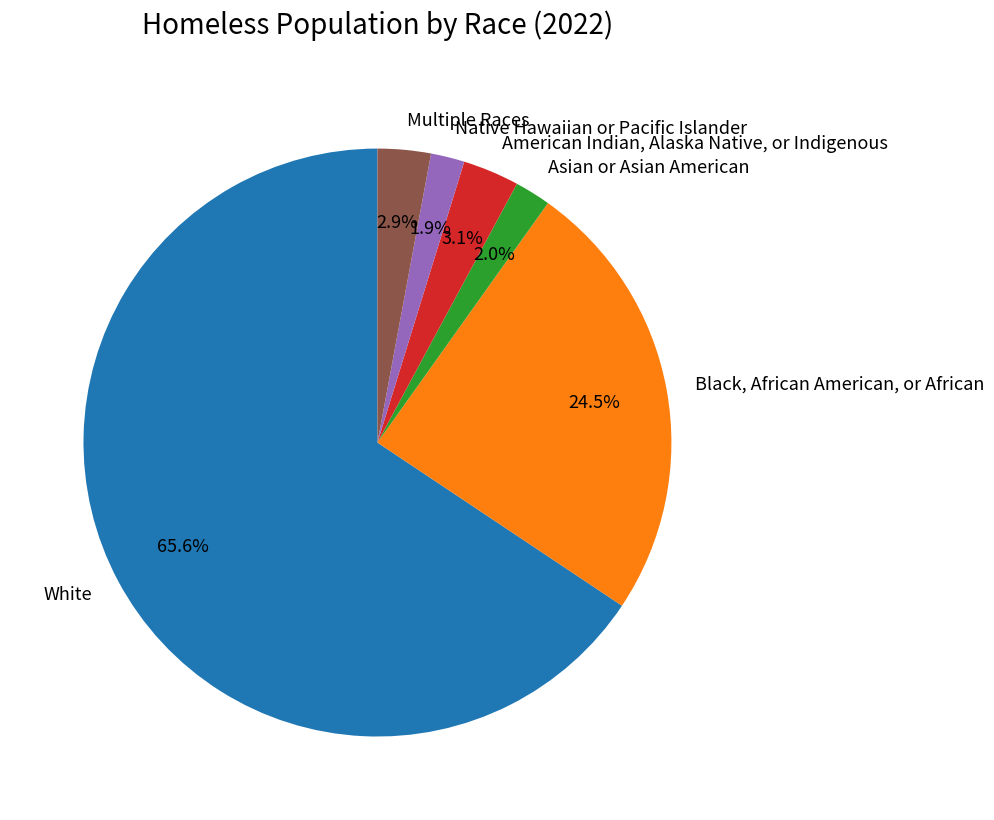

To the nearest percent, what percentage of the pie is White?

66%